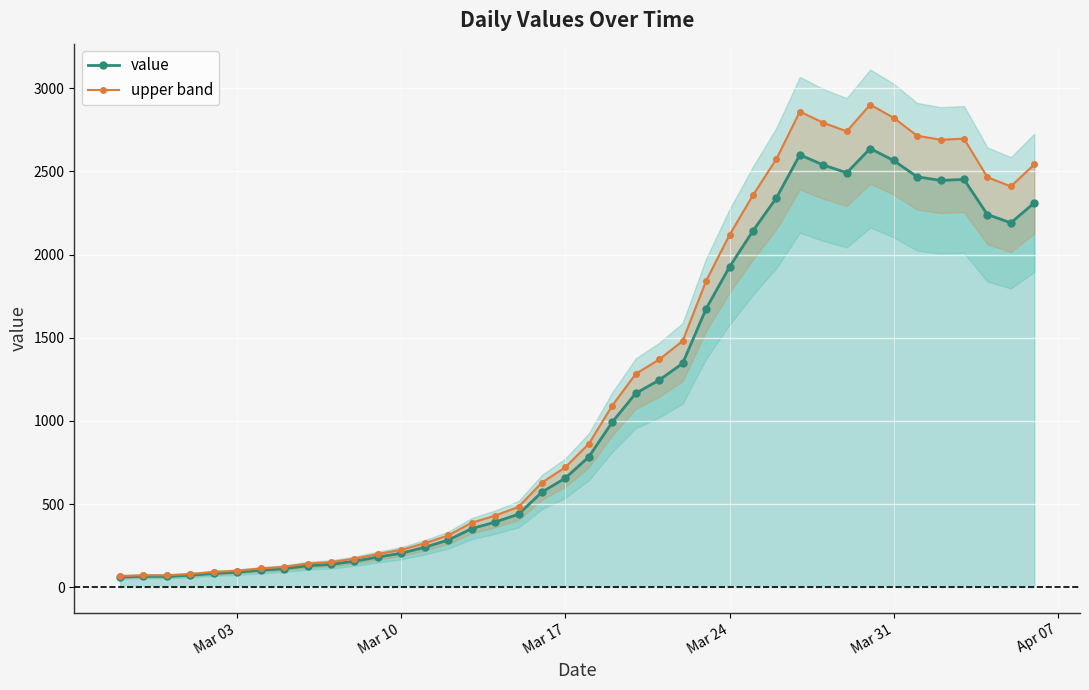

What is the smallest value displayed?

61.0